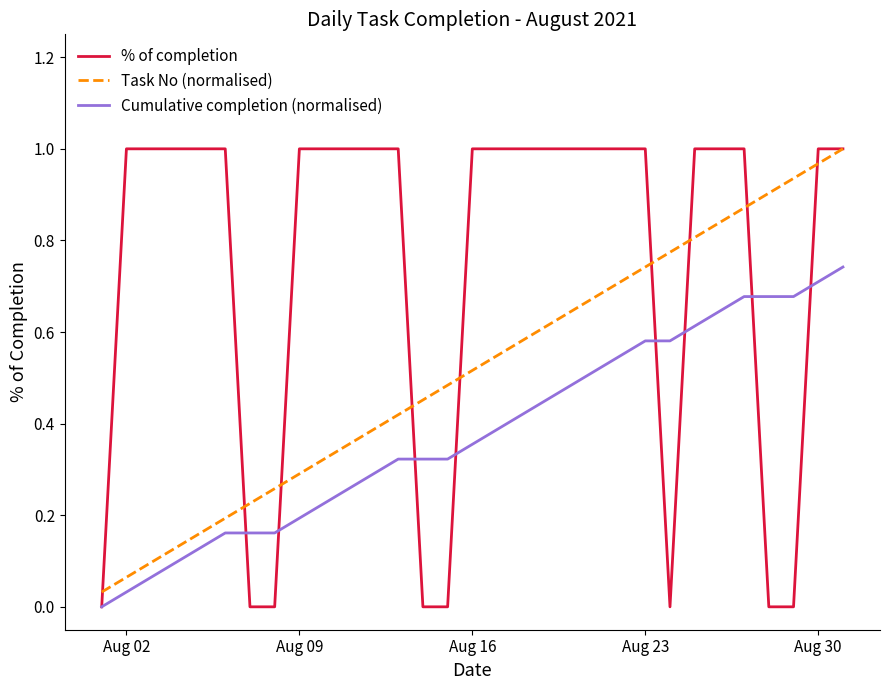

What are all the series names shown in the legend?

% of completion, Task No (normalised), Cumulative completion (normalised)